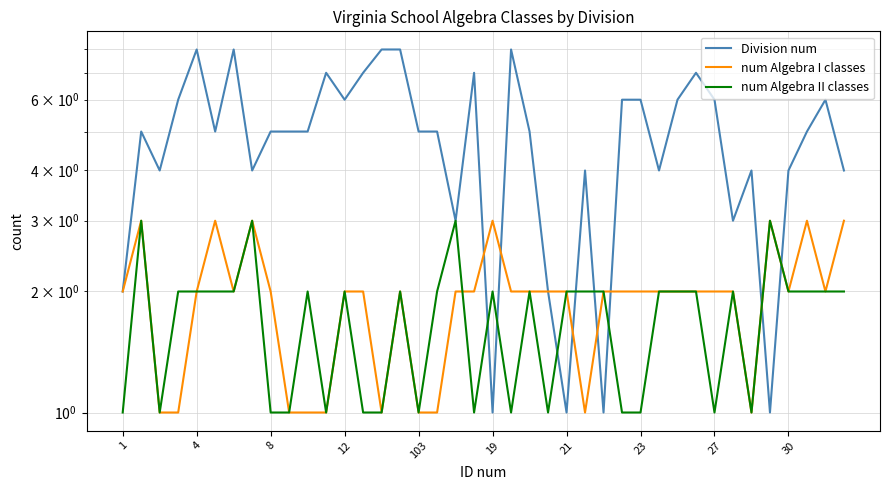

Which series changed the most between 23 and 26?

Division num